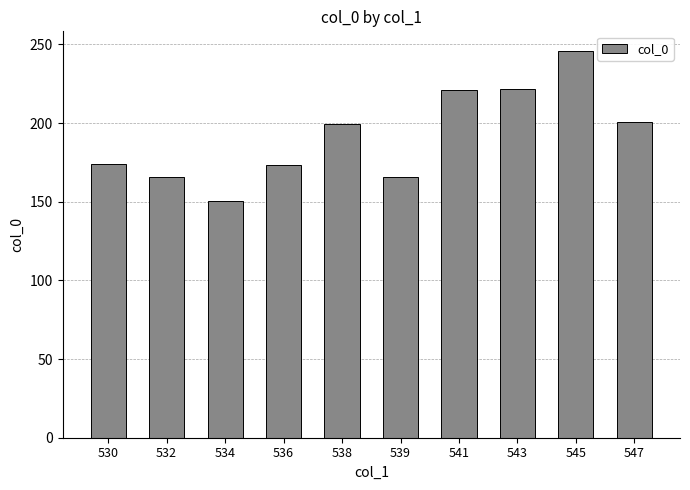

True or false: the data shows 174.0 at 530.

True